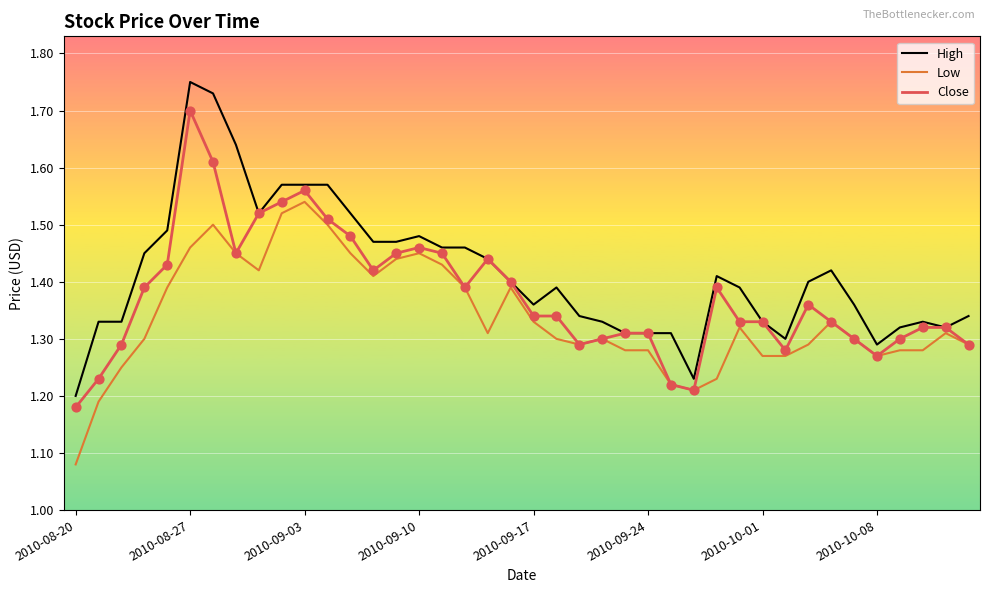

Which series has the largest range (max minus min)?

High